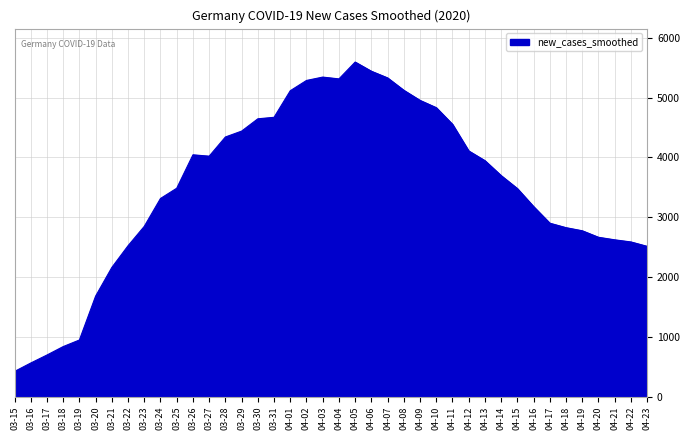

What is the approximate value at 03-26?

4044.3